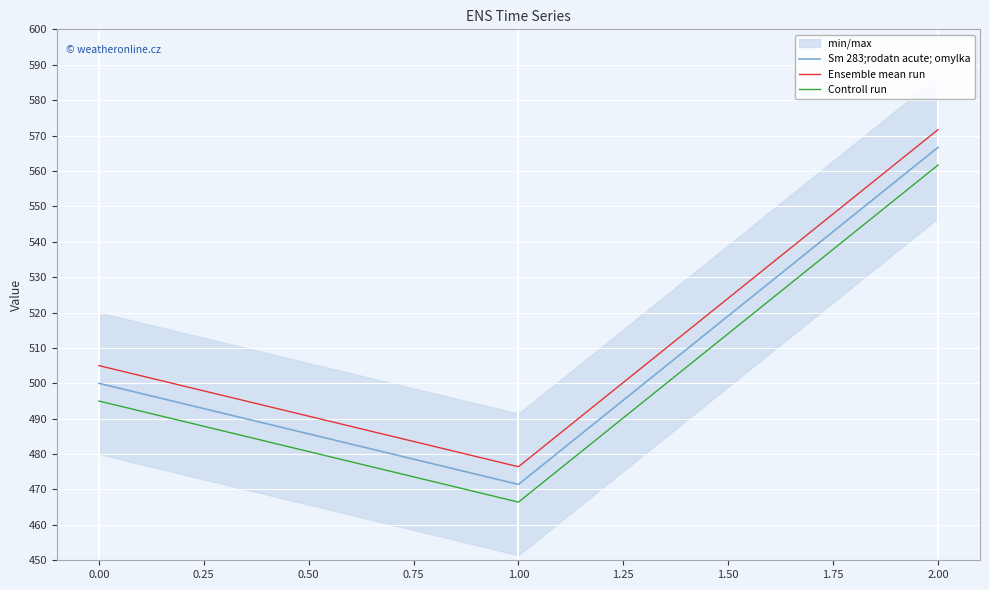

The value of Ensemble mean run at 0.00 is 124.2. True or false?

False